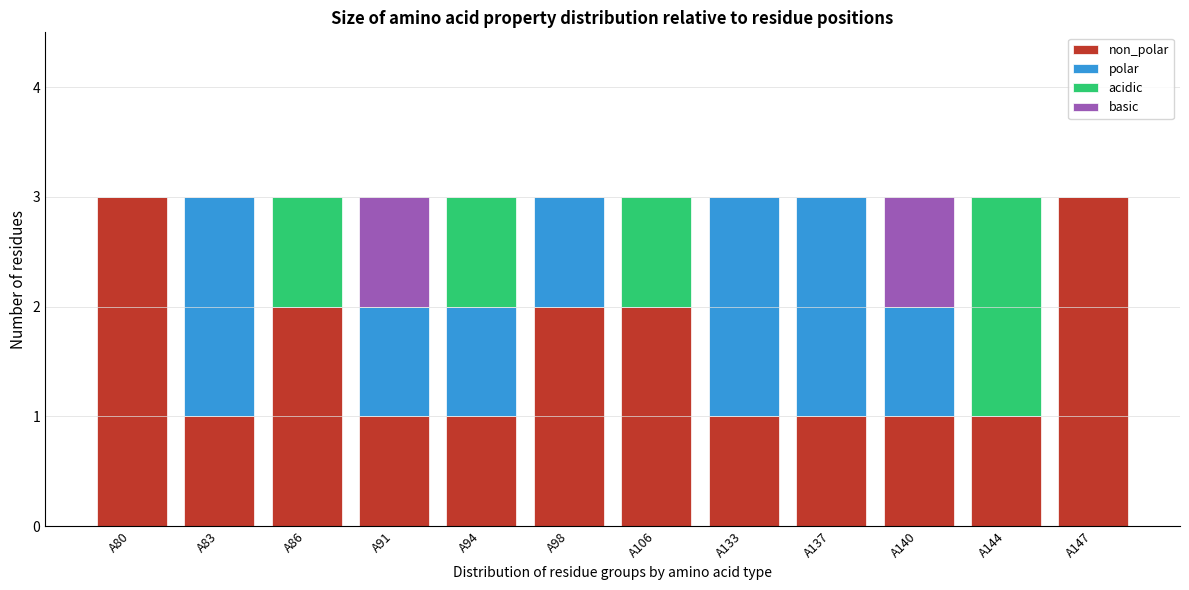

What is the total value across all series at A144?

3